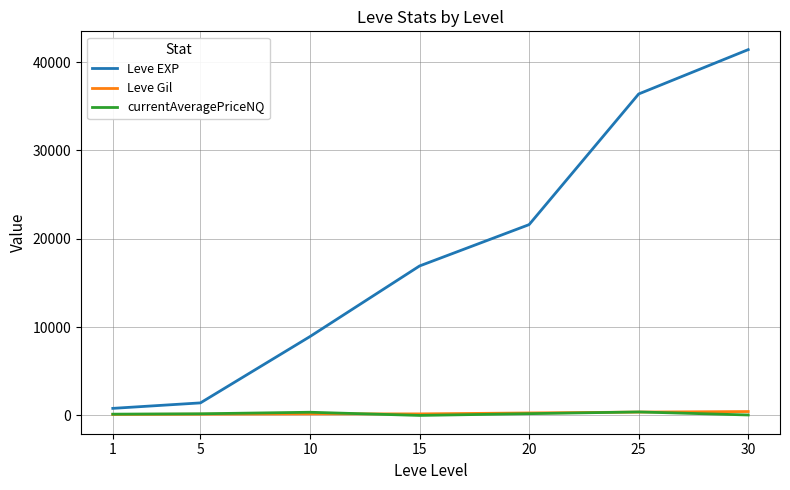

What is the highest value of the Leve EXP series?

41410.0